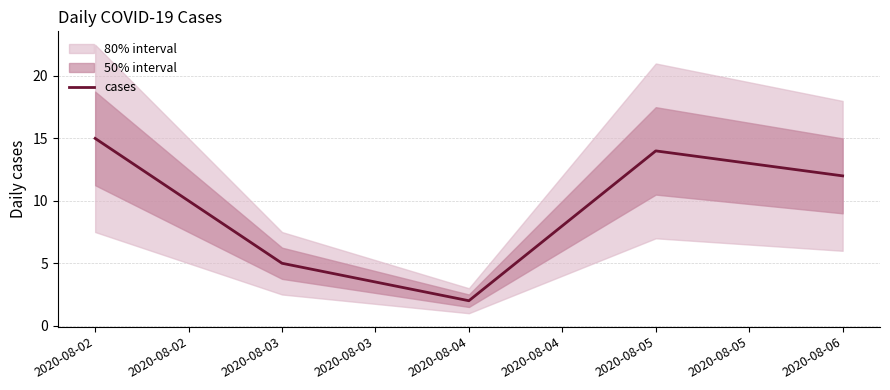

Count the number of categories in the chart.

5